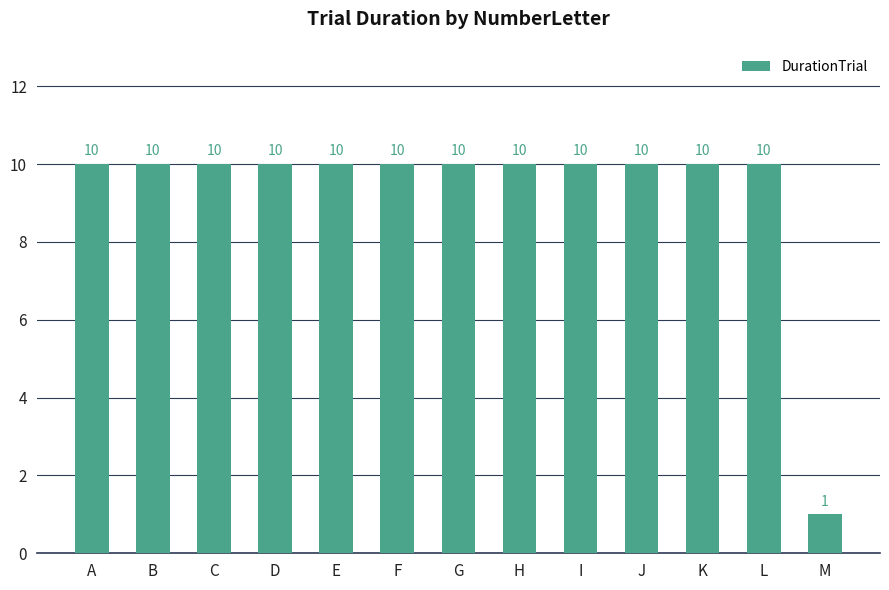

What value does the data have at L?

10